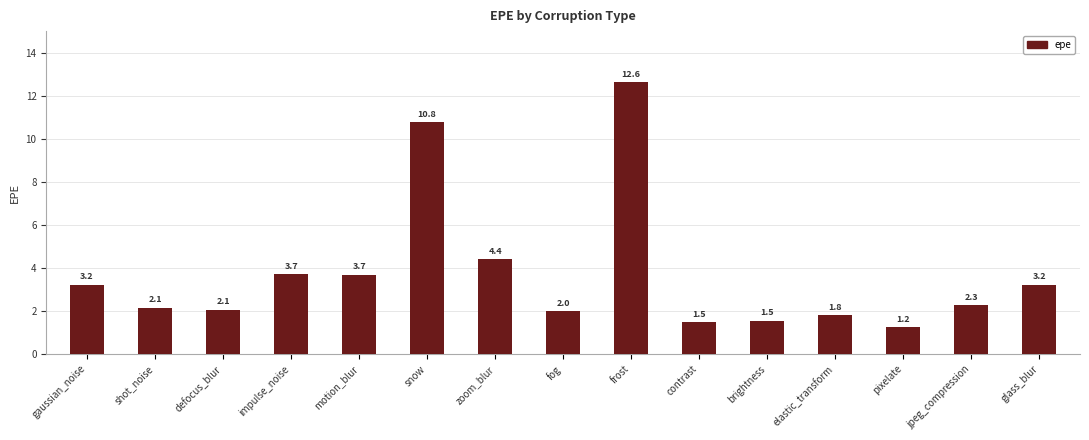

What is the label of the 14th bar from the right?

shot_noise